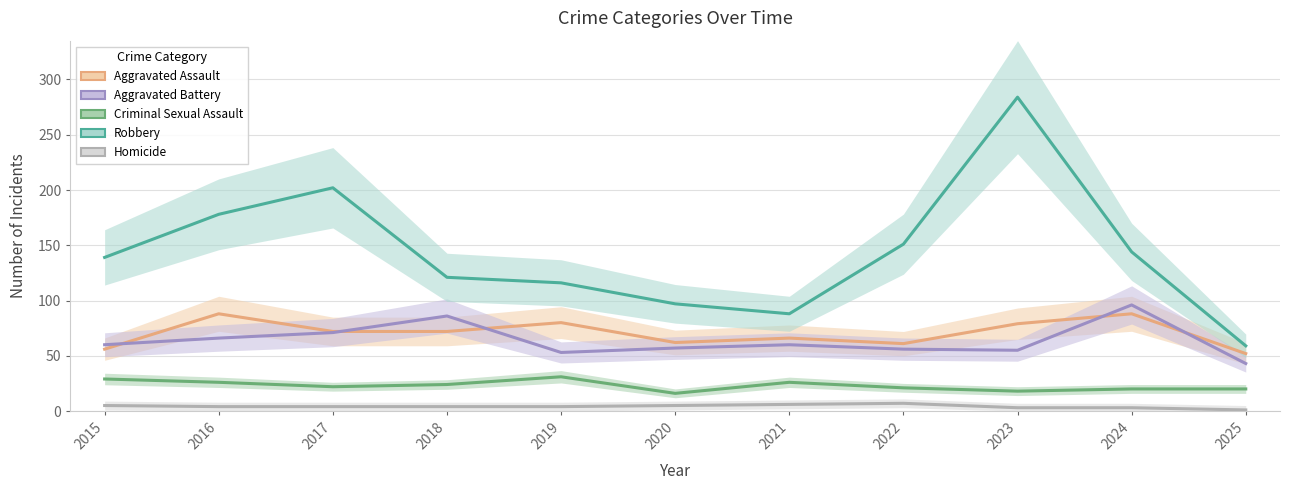

Reading left to right, transcribe all the data shown in this chart.

Aggravated Assault: 56	88	72	72	80	62	66	61	79	88	52
Aggravated Battery: 60	66	71	86	53	57	60	56	55	96	43
Criminal Sexual Assault: 29	26	22	24	31	16	26	21	18	20	20
Robbery: 139	178	202	121	116	97	88	151	284	144	59
Homicide: 5	4	4	4	4	5	6	7	3	3	1